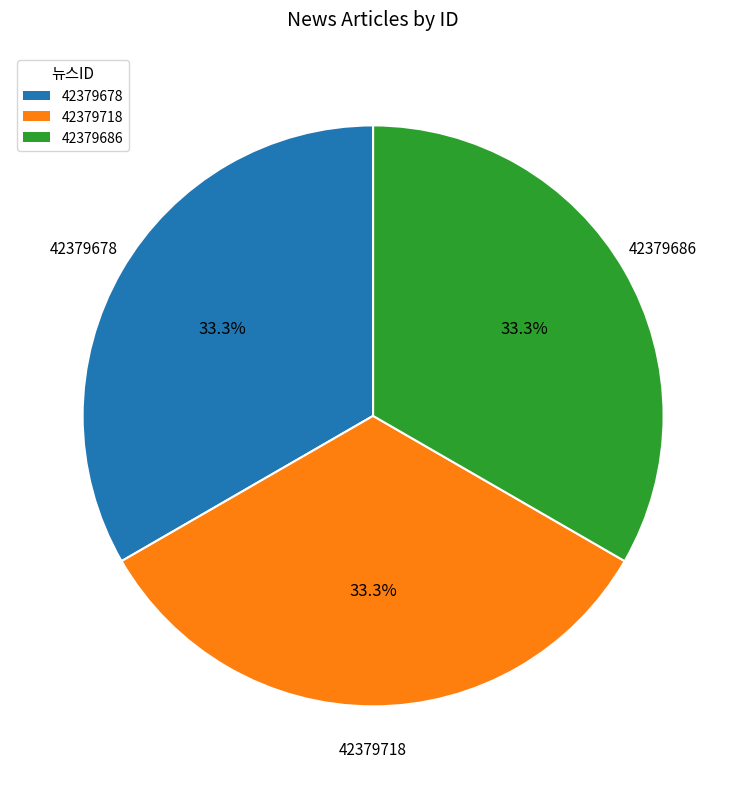

How many slices are in this pie chart?

3